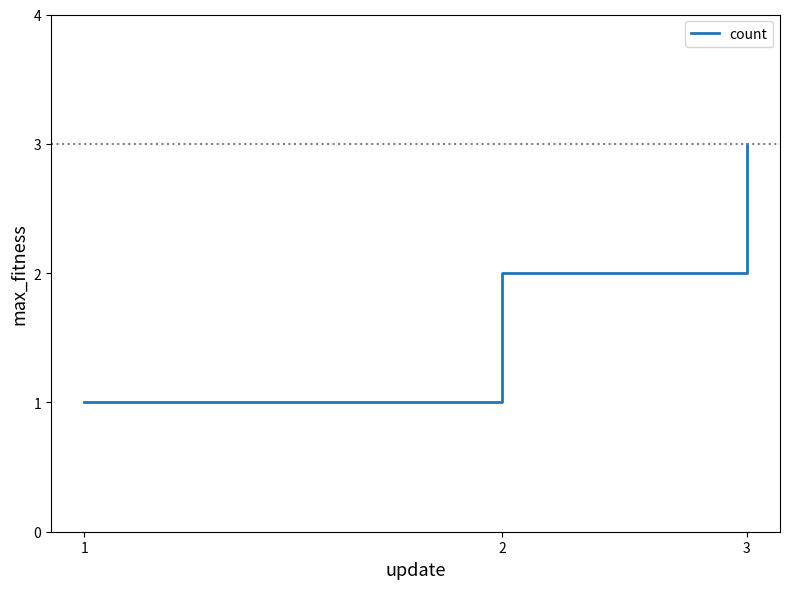

What is the greatest value displayed?

3